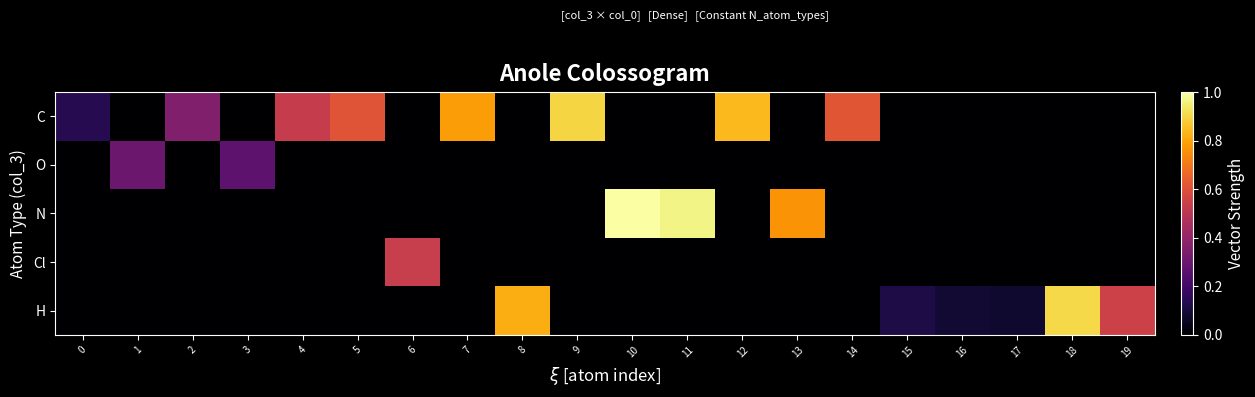

At how many categories does at least one series exceed 0?

20